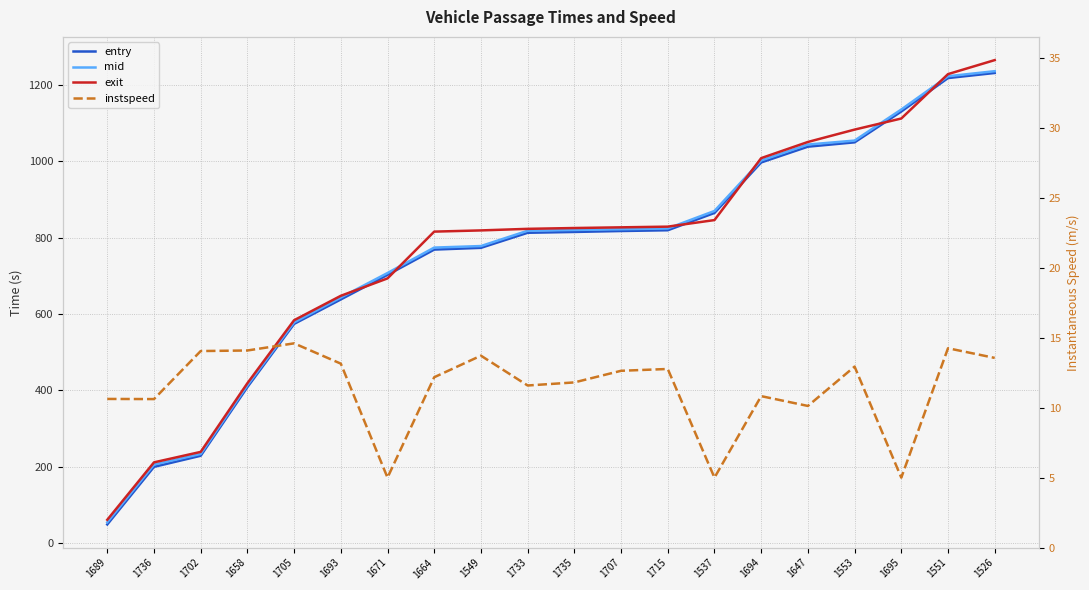

At how many categories does at least one series exceed 106?

19